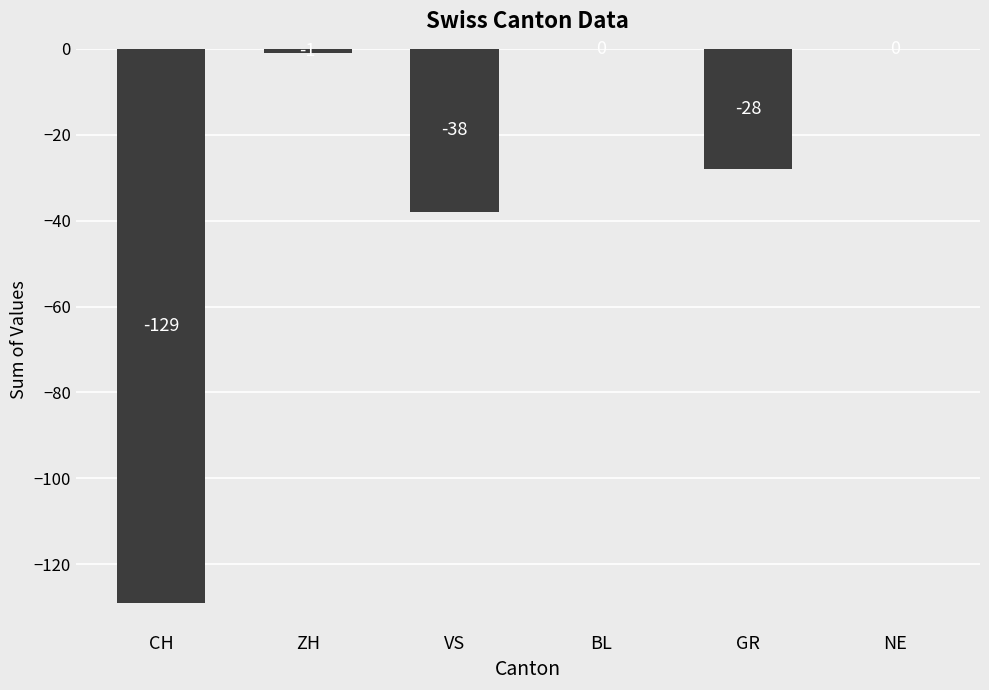

Between VS and CH, which is larger?

VS